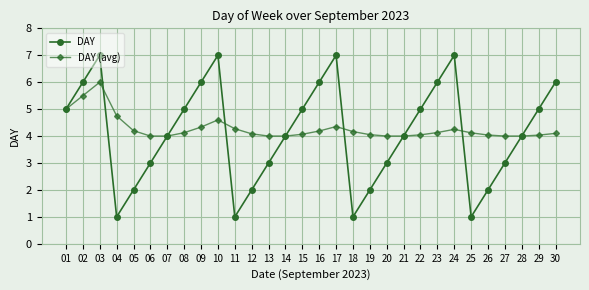

Which series has the largest range (max minus min)?

DAY